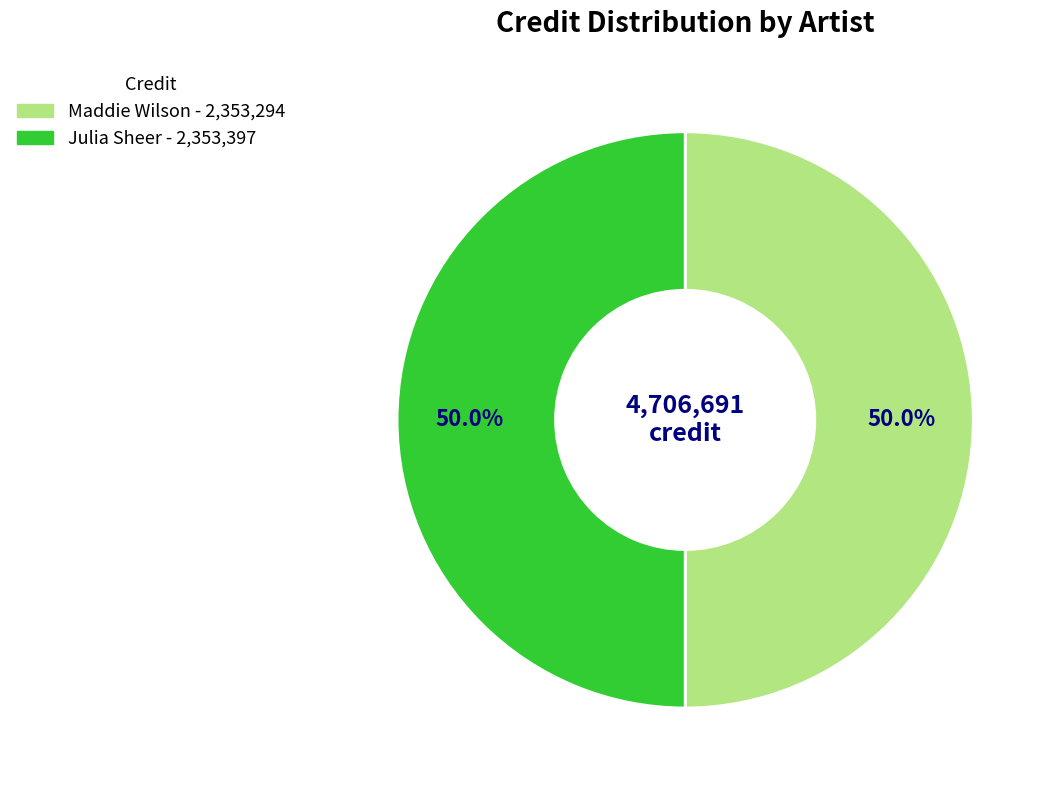

What is the ratio of the value at Maddie Wilson to the value at Julia Sheer?

1.0